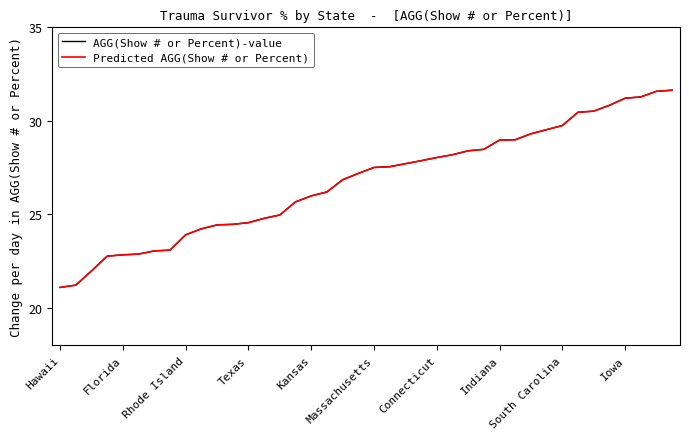

What is the difference between the maximum and minimum values in the AGG(Show # or Percent)-value series?

10.5